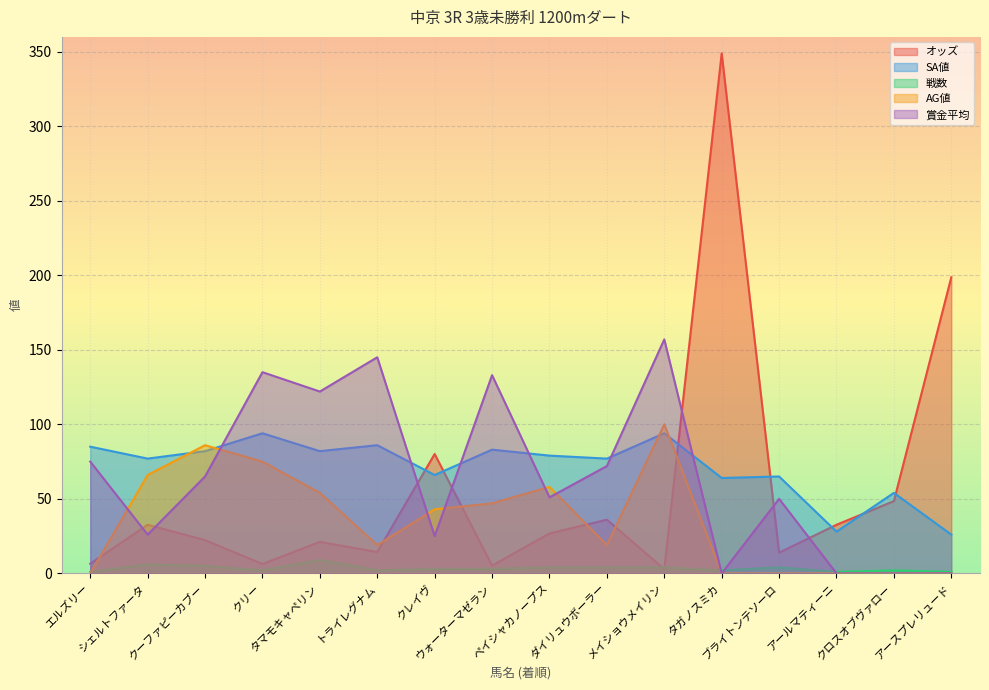

True or false: SA値 and 賞金平均 intersect in this chart.

True